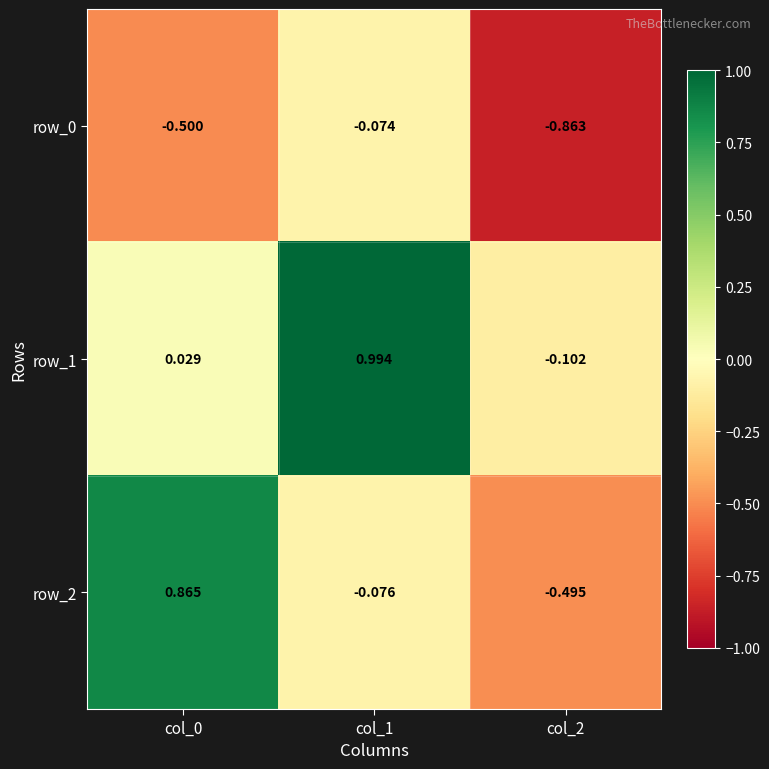

Is the value of row_0 at col_0 greater than the value of row_1 at col_0?

No